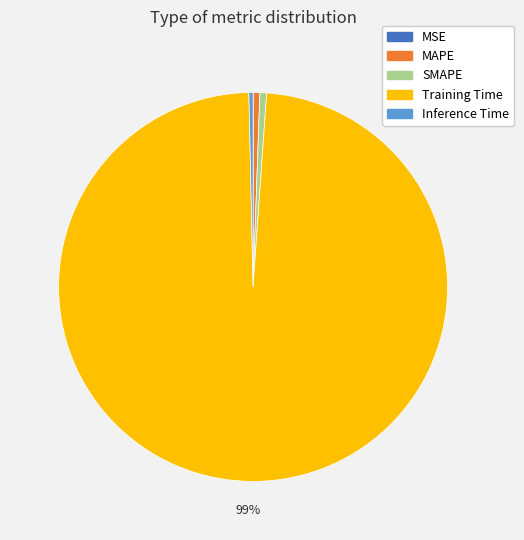

To the nearest percent, what is the combined percentage of Training Time and MAPE?

99%